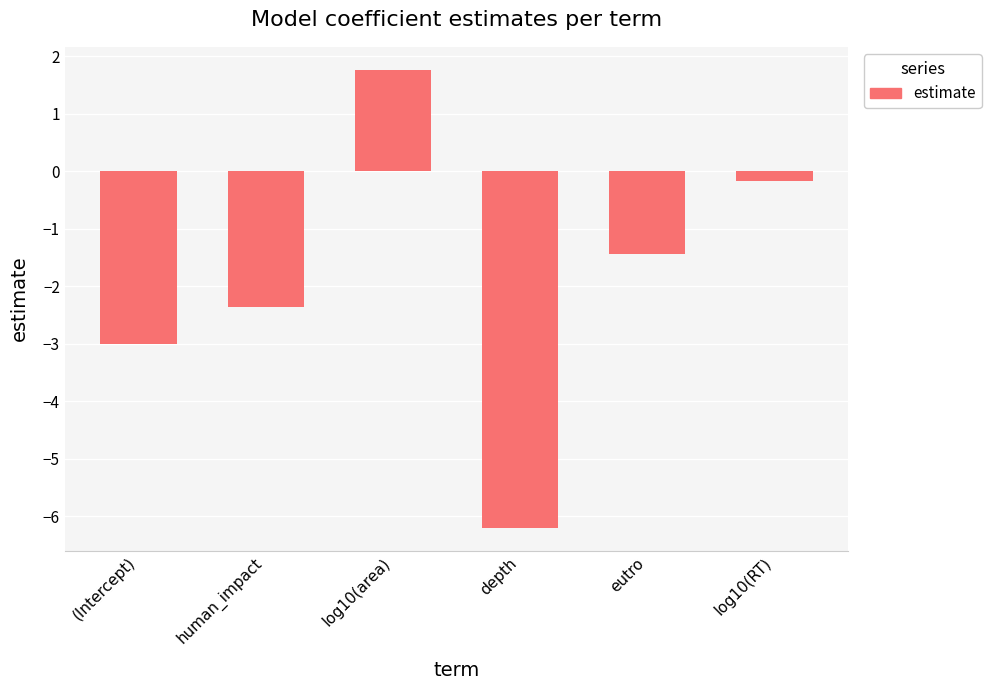

Reading right to left, transcribe all the data shown in this chart.

log10(RT)=-0.2	eutro=-1.4	depth=-6.2	log10(area)=1.8	human_impact=-2.4	(Intercept)=-3.0